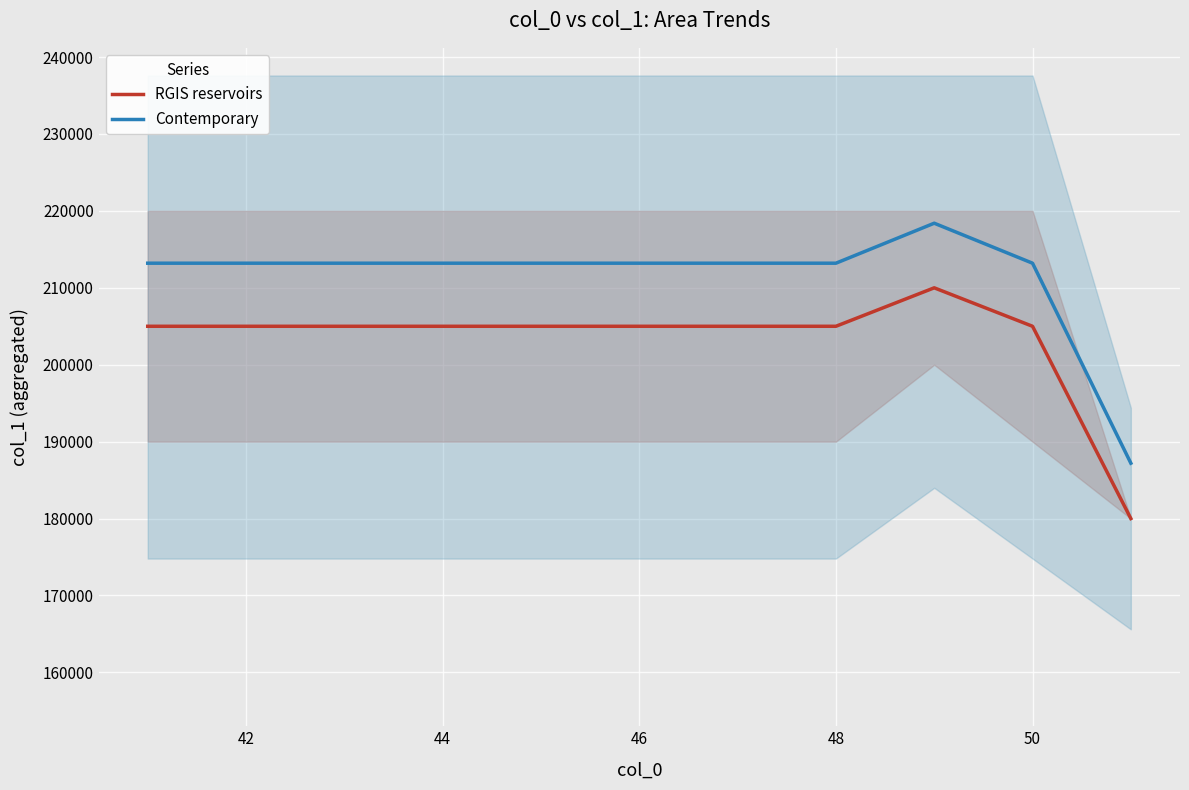

What is the highest value of the RGIS reservoirs series?

210000